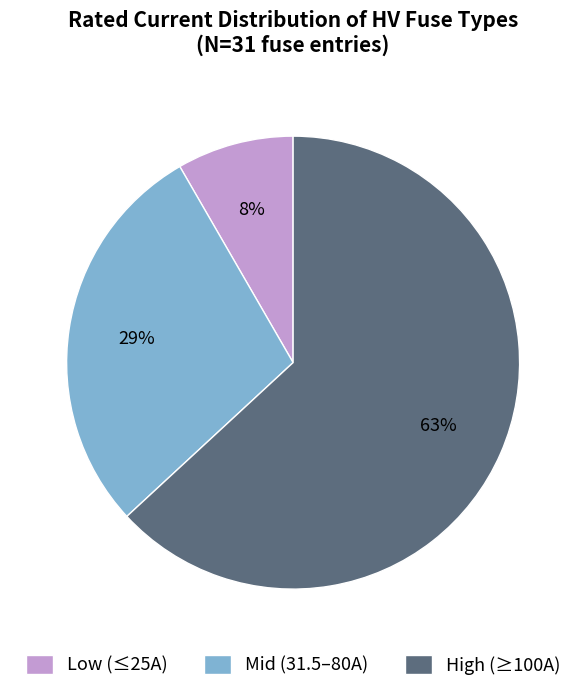

How many segments does this pie chart have?

3